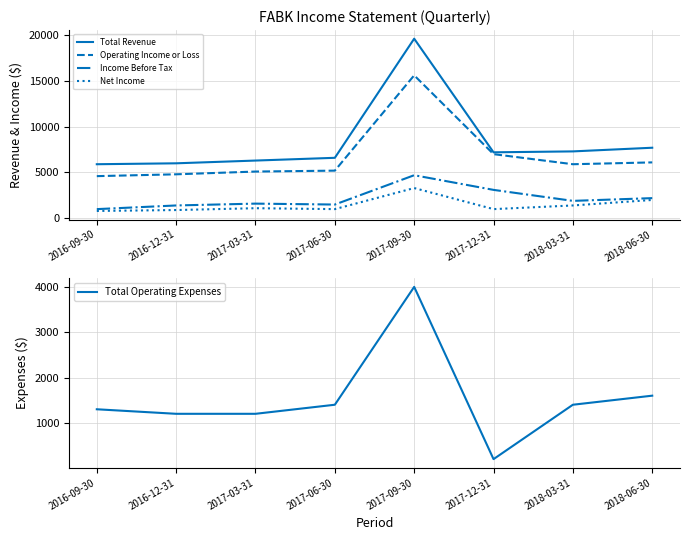

How many data points in Income Before Tax are less than 1900?

4